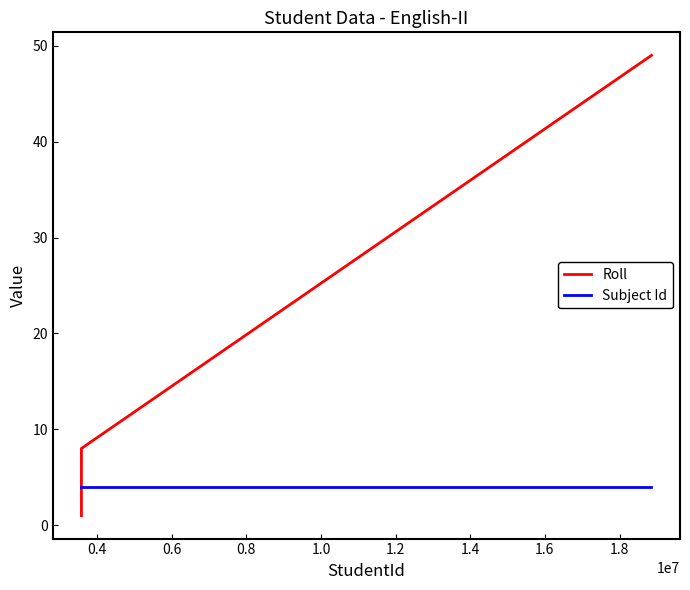

Reading left to right, list all the values displayed in this chart.

Roll: 1	8	49
Subject Id: 4	4	4